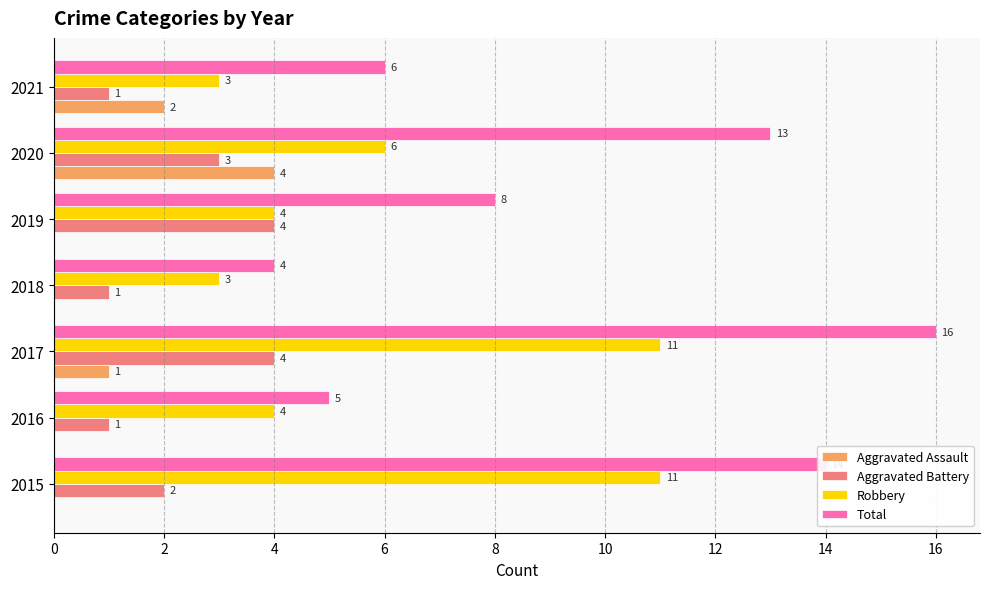

Between 2019 and 2021, which series saw the biggest shift?

Aggravated Battery